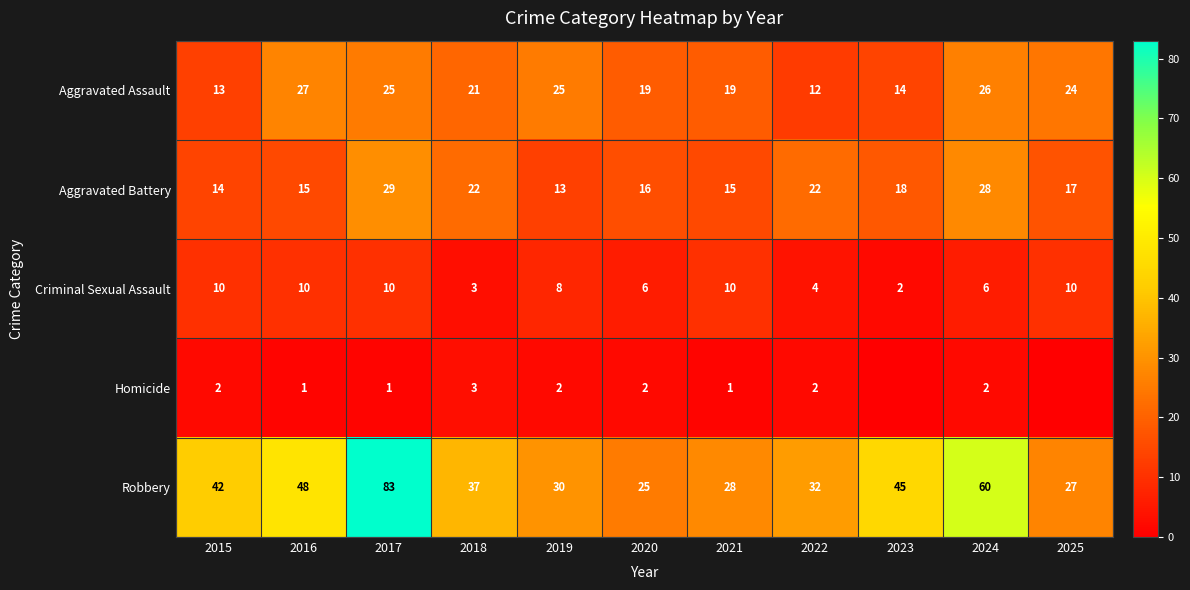

At which category is the sum across all series the highest?

2017